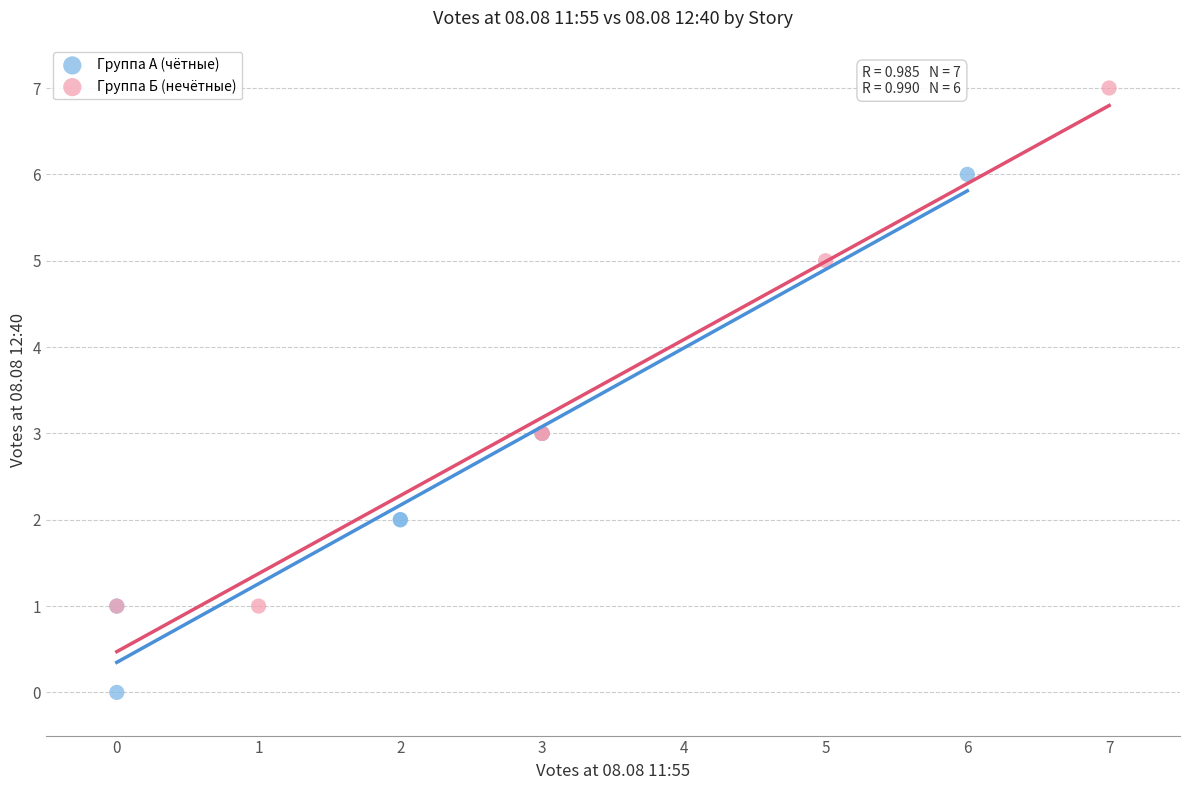

Which series contains the lowest Y value?

Группа А (чётные)